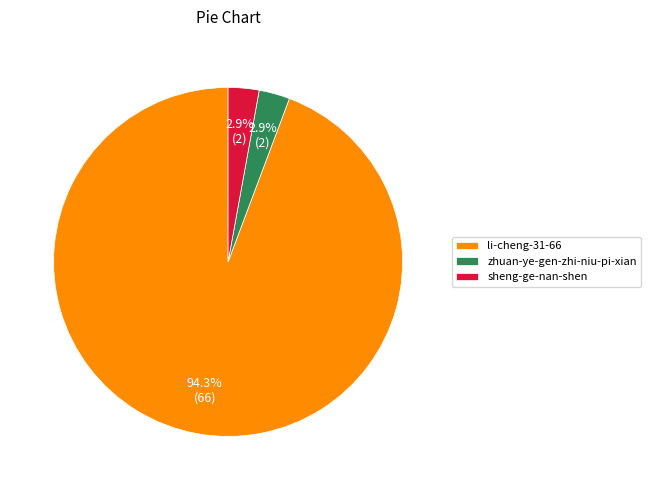

Which category has the biggest portion of the pie?

li-cheng-31-66